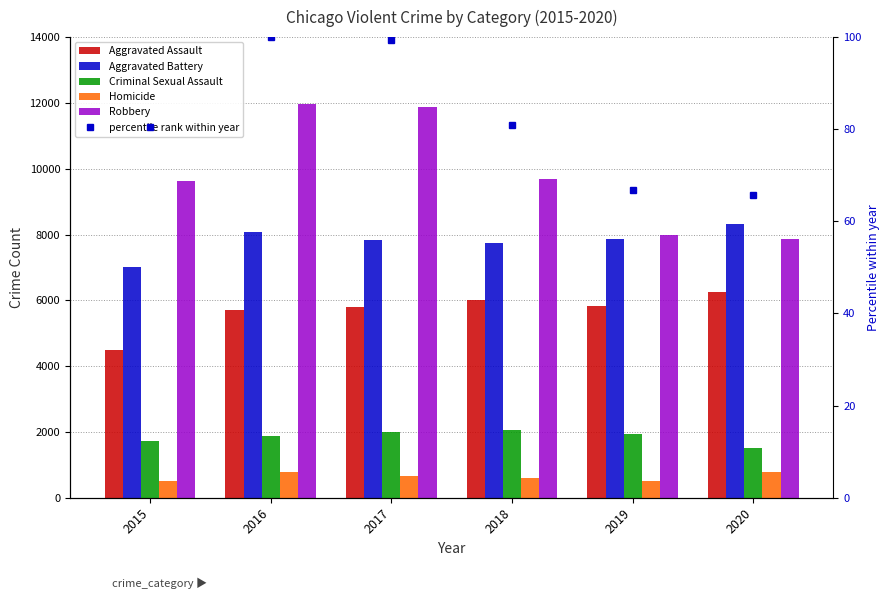

What is the average value of the Aggravated Battery series?

7810.0